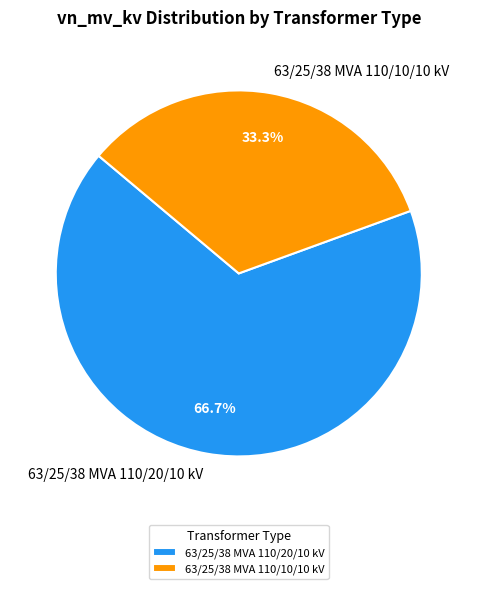

To the nearest percent, what percentage of the pie is 63/25/38 MVA 110/20/10 kV?

67%